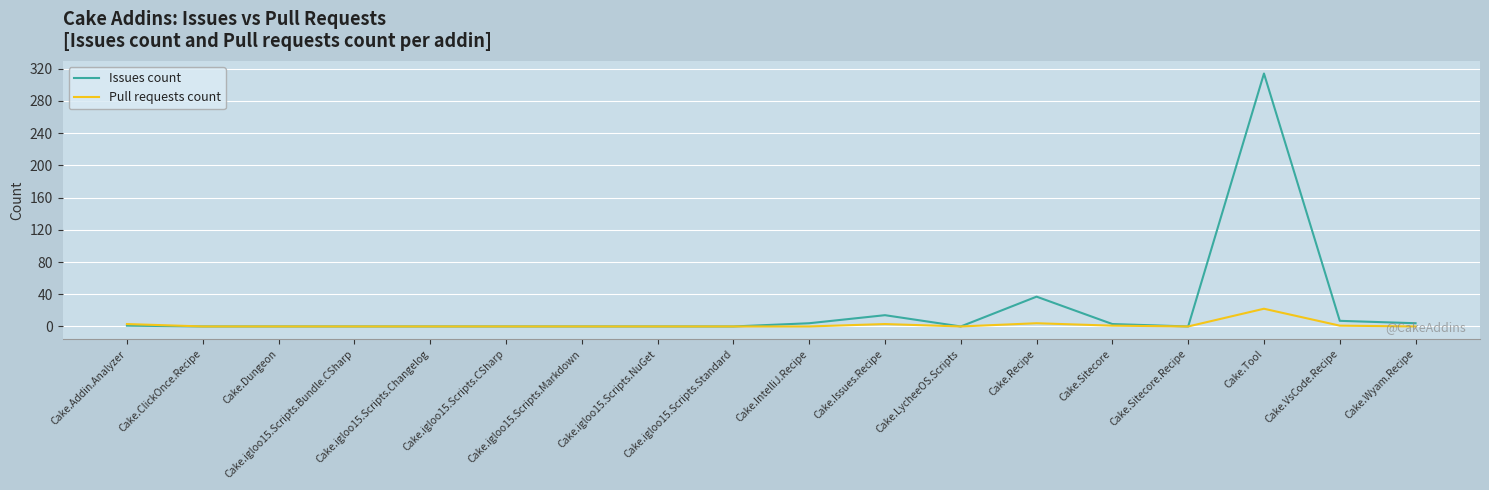

List the series in order of their overall mean, highest first.

Issues count, Pull requests count